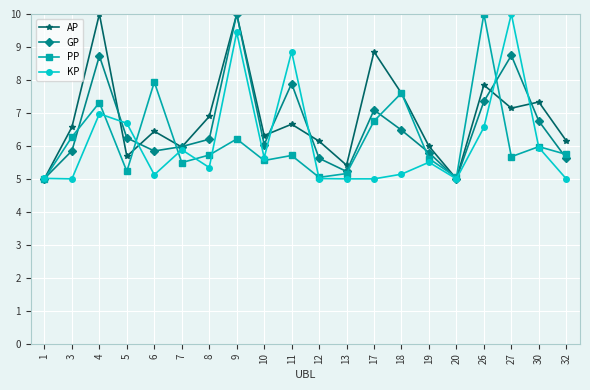

What is the greatest value displayed?

10.0